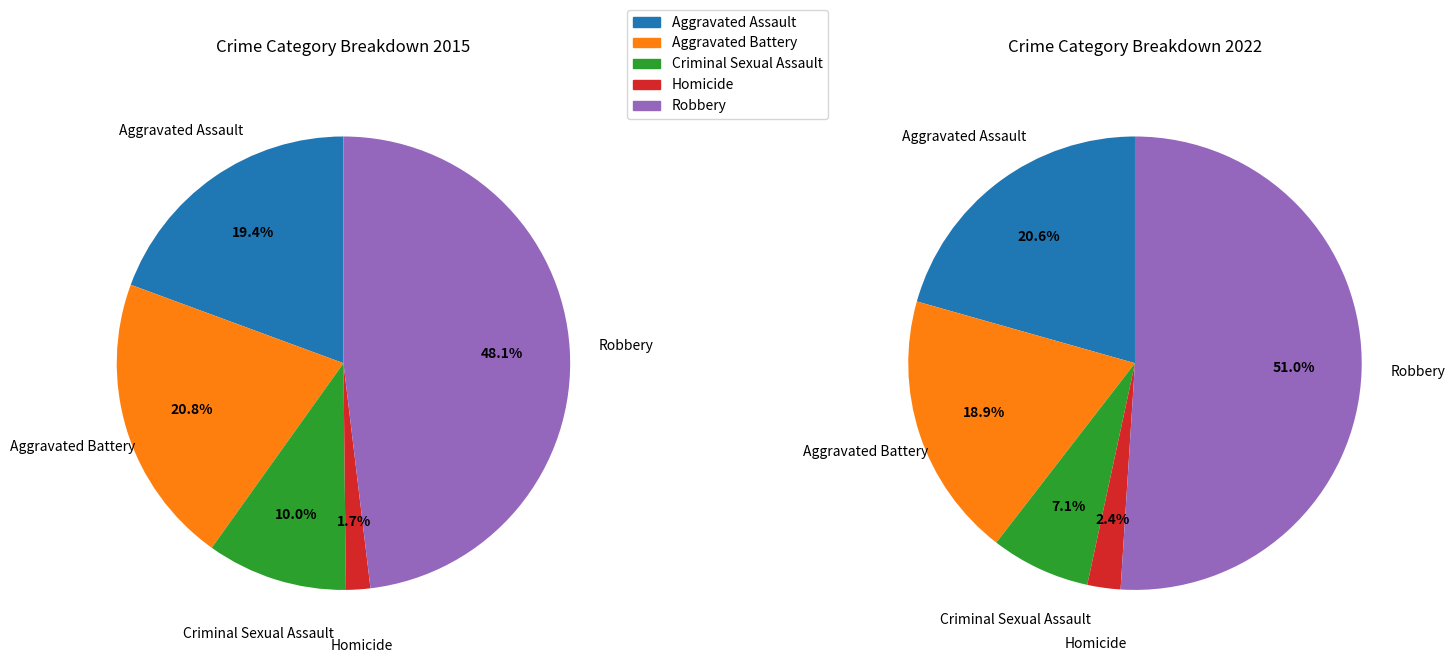

Is there a majority slice in this chart?

No